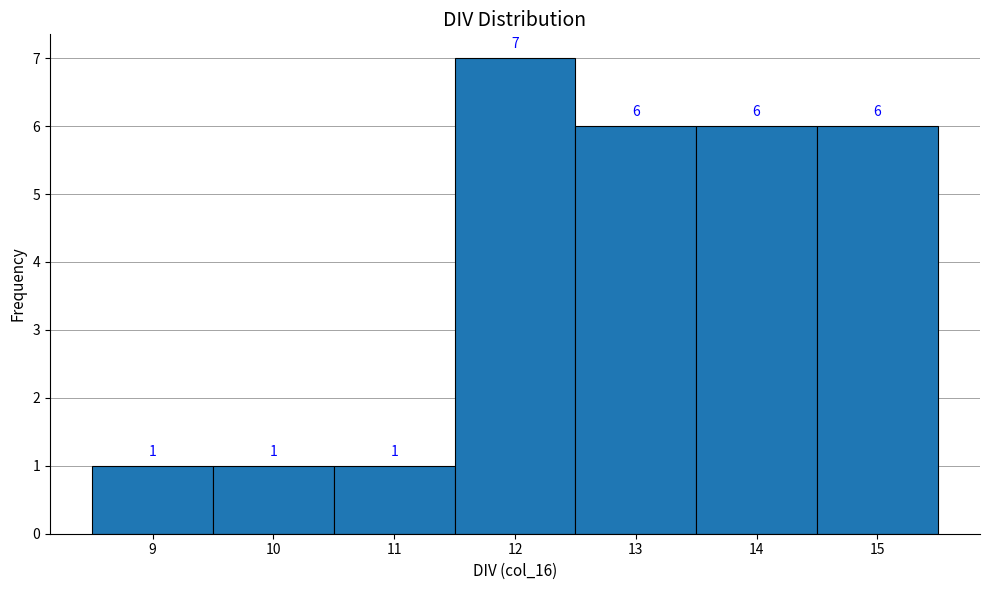

Over which range of the x-axis is the bar tallest?

11.5 to 12.5